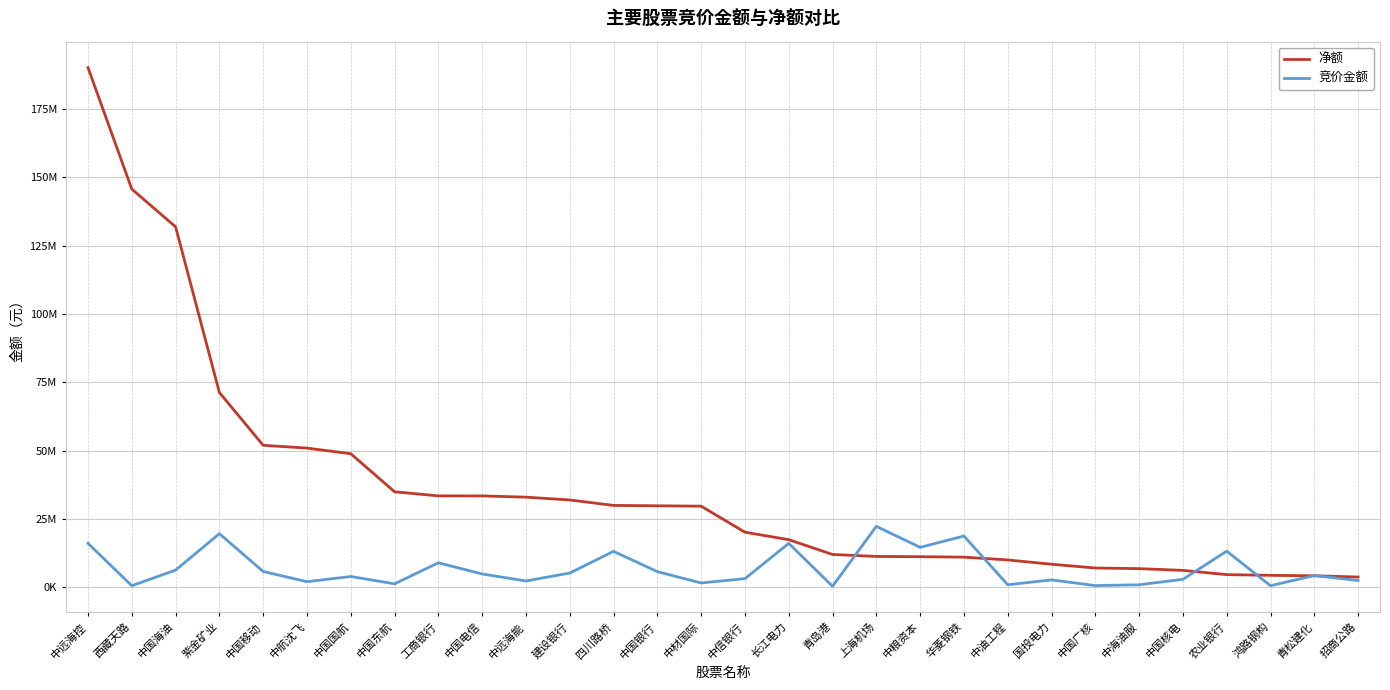

What is the maximum value for 竞价金额?

22231264